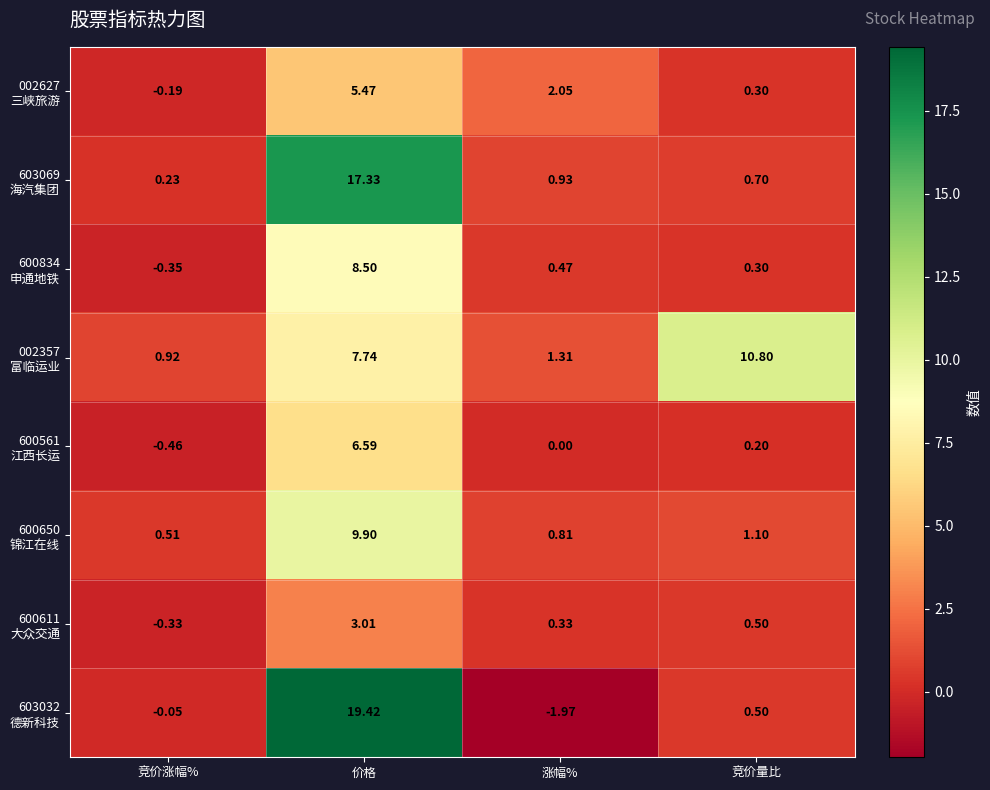

At which category does the chart reach its minimum across all series?

涨幅%